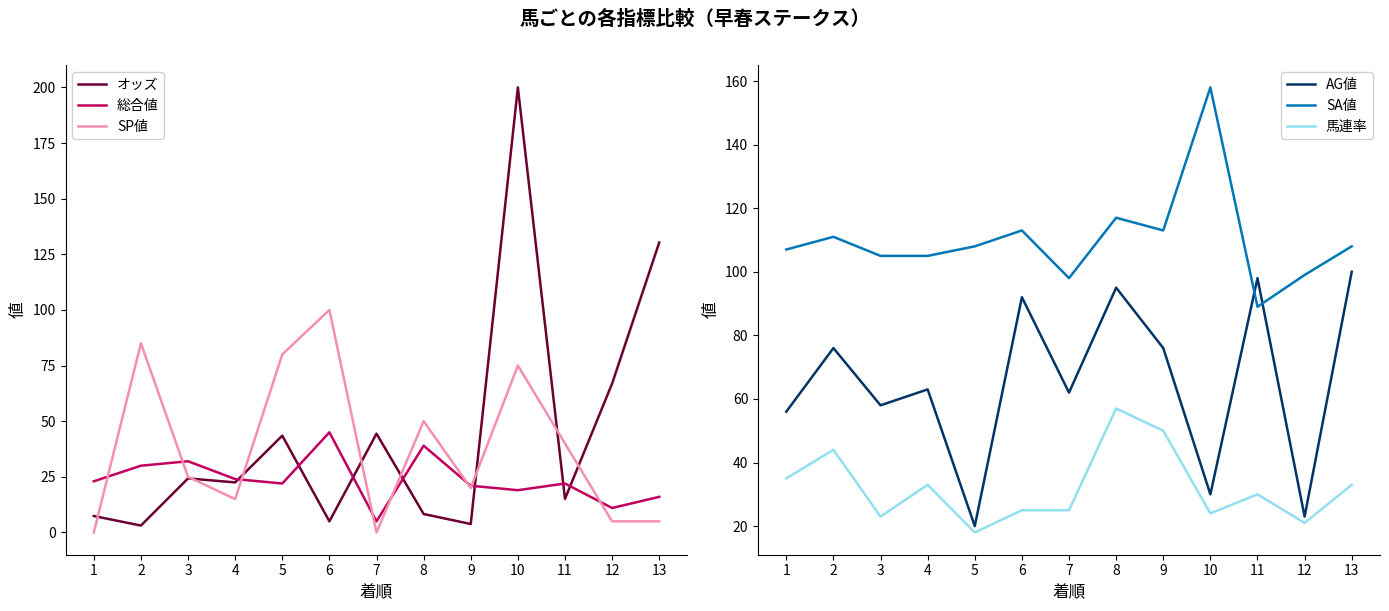

What is the total value across all series at 13?

392.3